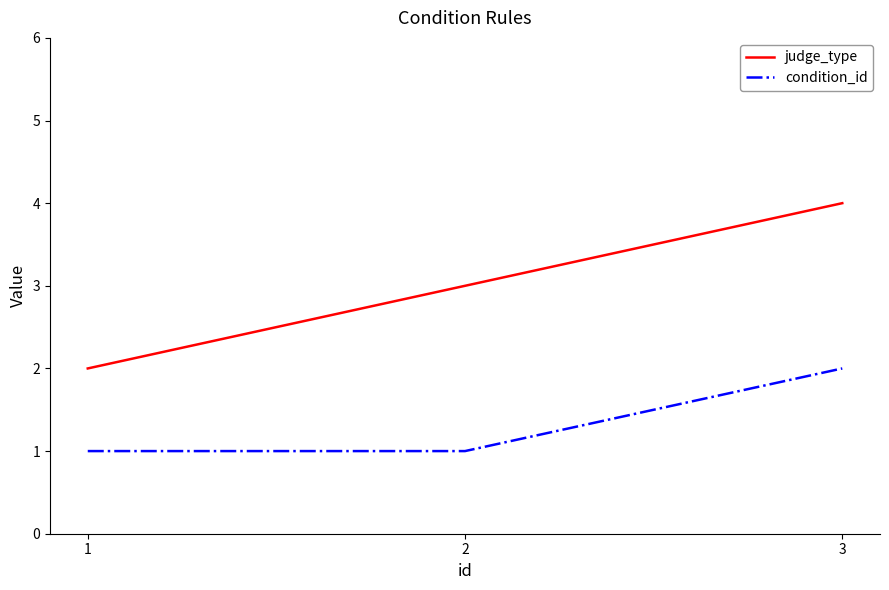

What is the greatest value displayed?

4